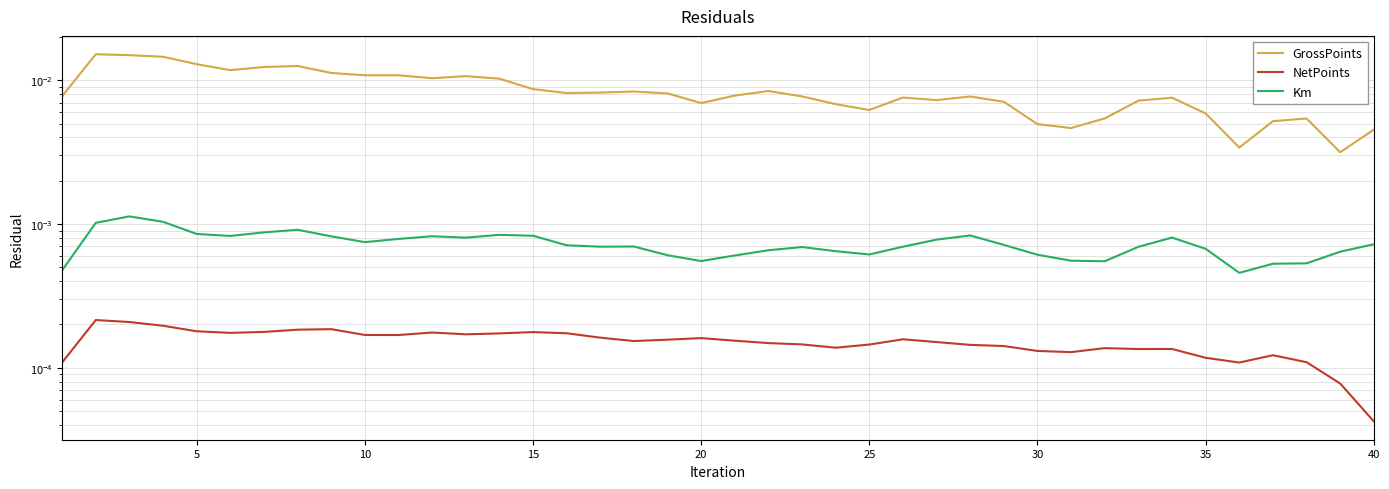

In Km, how many points are lower than both neighbors (excluding endpoints)?

8